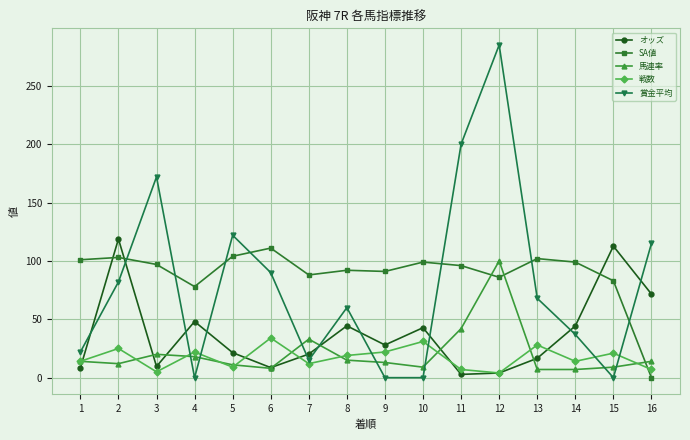

What is the greatest value displayed?

285.0